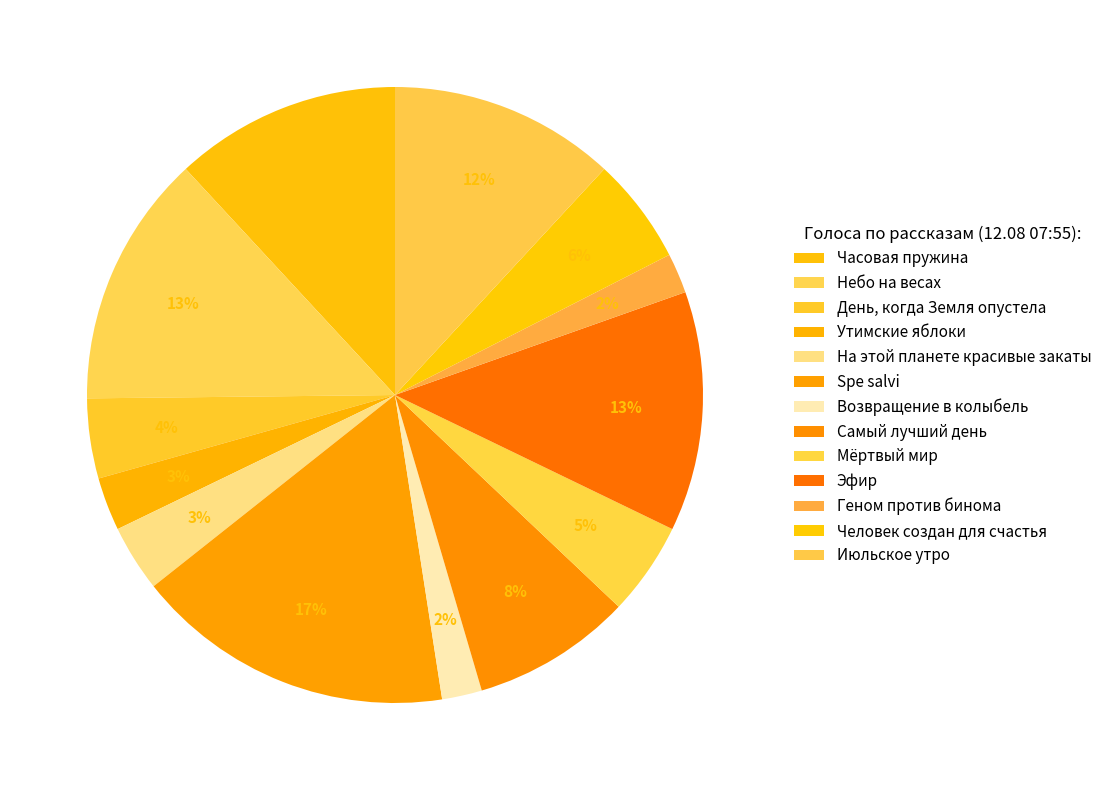

Which slice is the smallest?

Возвращение в колыбель